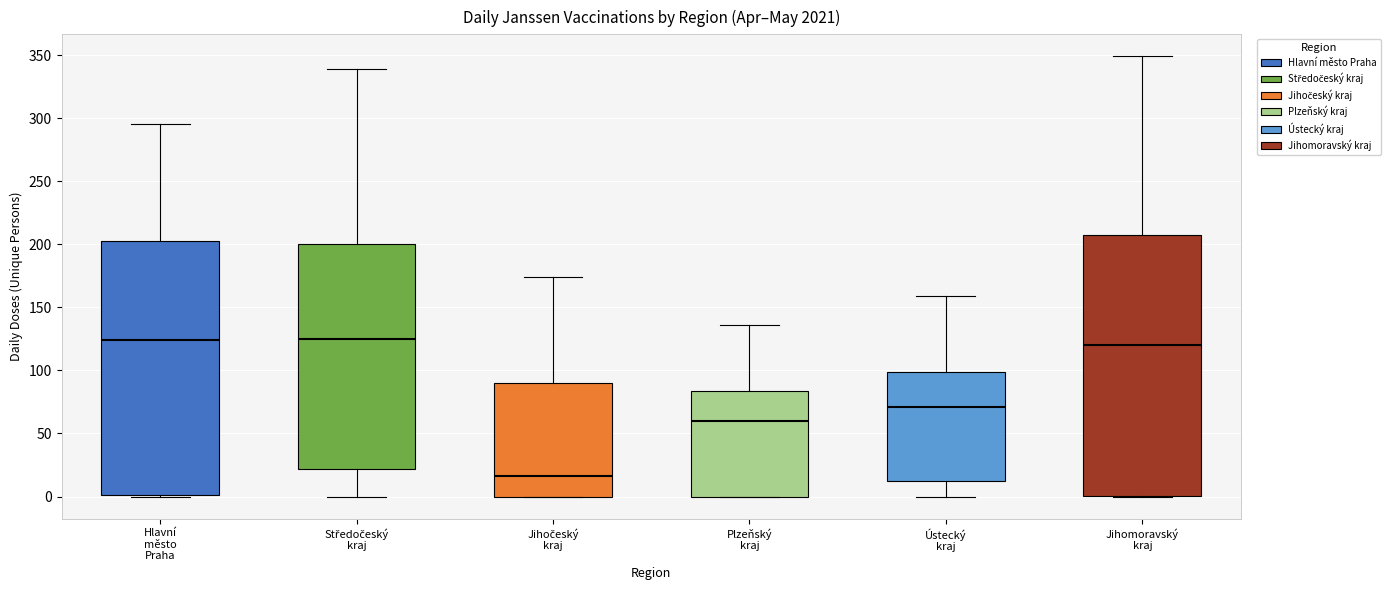

Where does the median line of the box for Plzeňský kraj sit on the y-axis? The values are not printed on the chart, so give them approximately, as read against the axis.

60